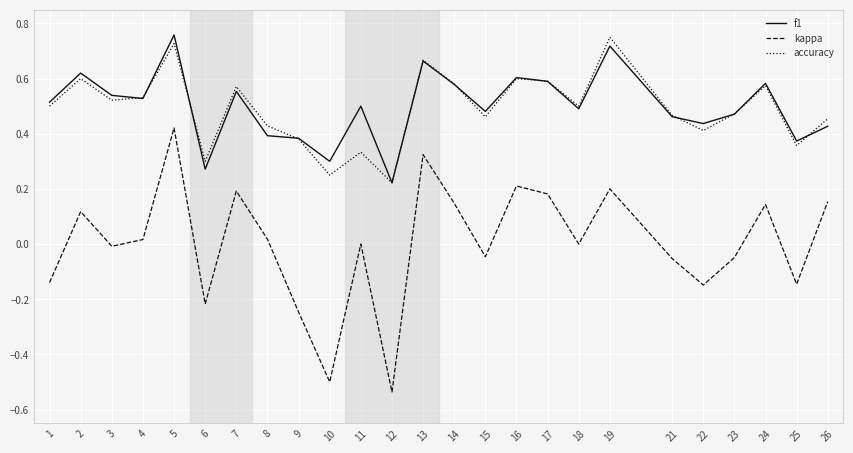

Is it true that f1 equals 0.8 at 21?

False